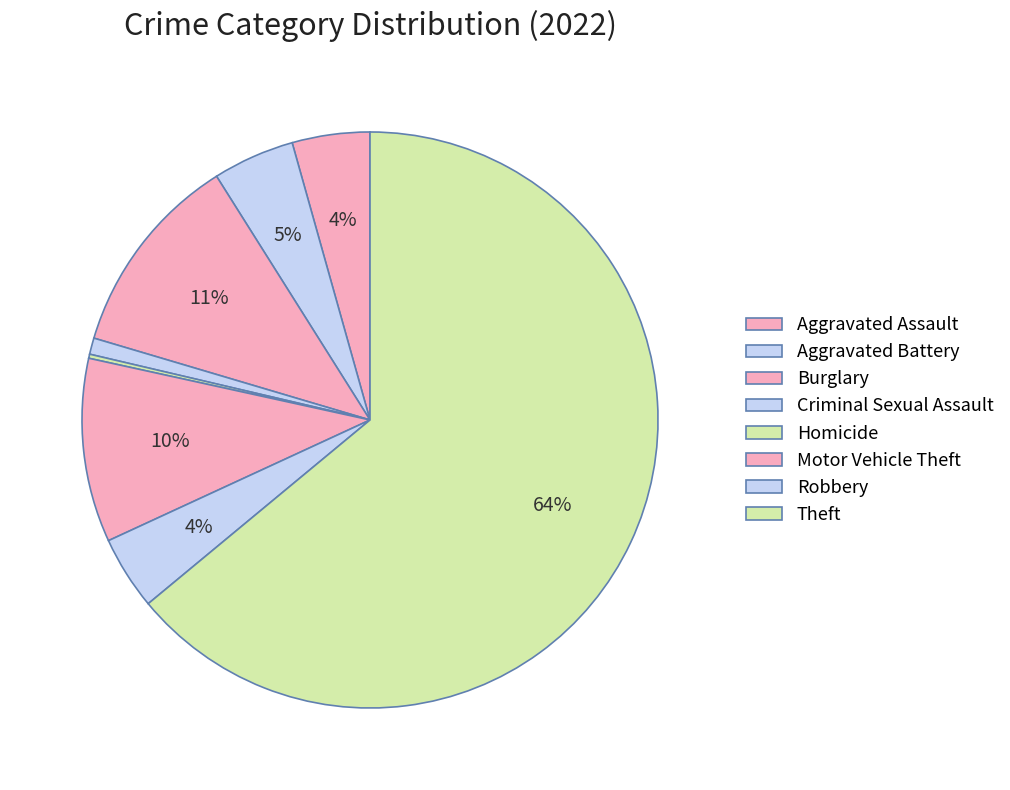

Which category accounts for the majority?

Theft